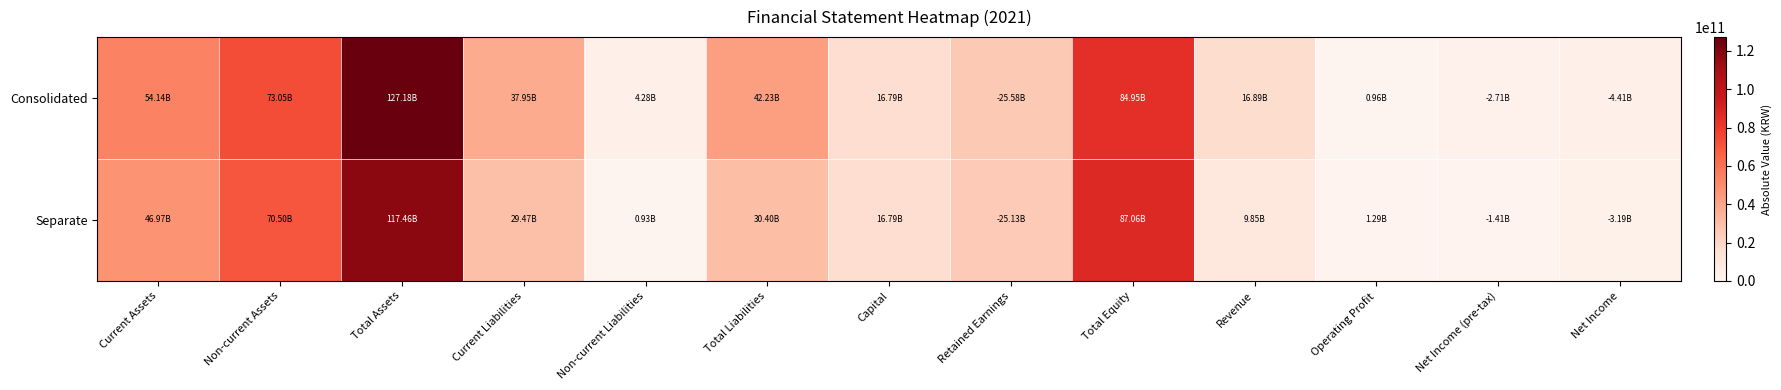

List the series in order of their overall mean, lowest first.

Separate, Consolidated